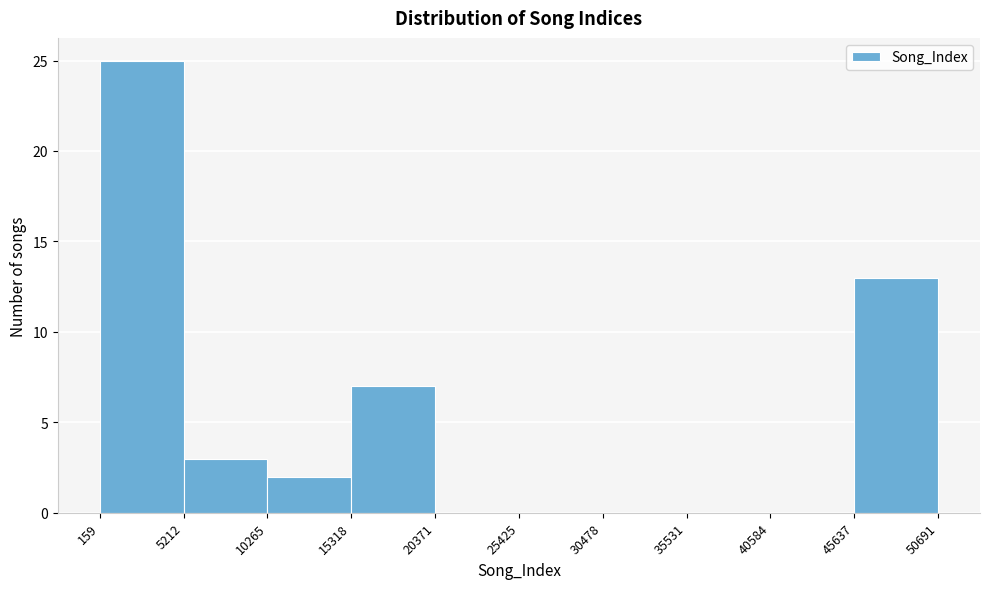

How tall is the bar that spans 159 to 5212 on the x-axis? The values are not printed on the chart, so give them approximately, as read against the axis.

25